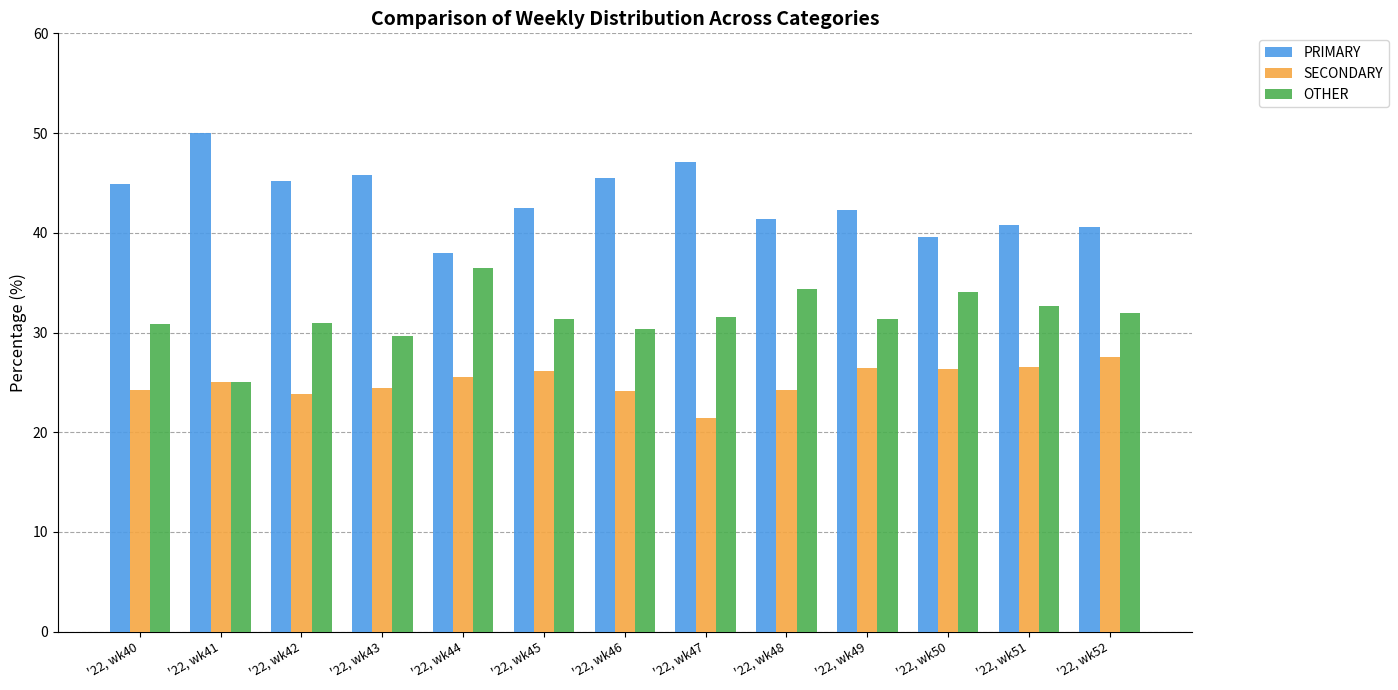

What is the value of the SECONDARY bar at the 12th from the left?

26.5